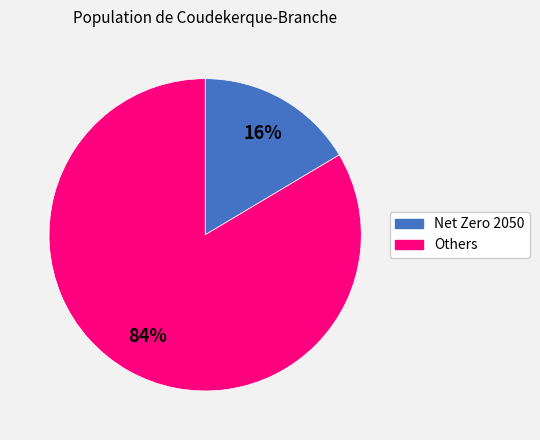

To the nearest percent, what is the average slice percentage?

50%